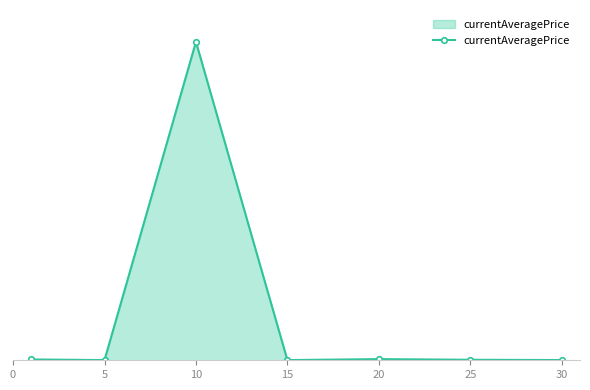

Does the chart have visible grid lines?

No